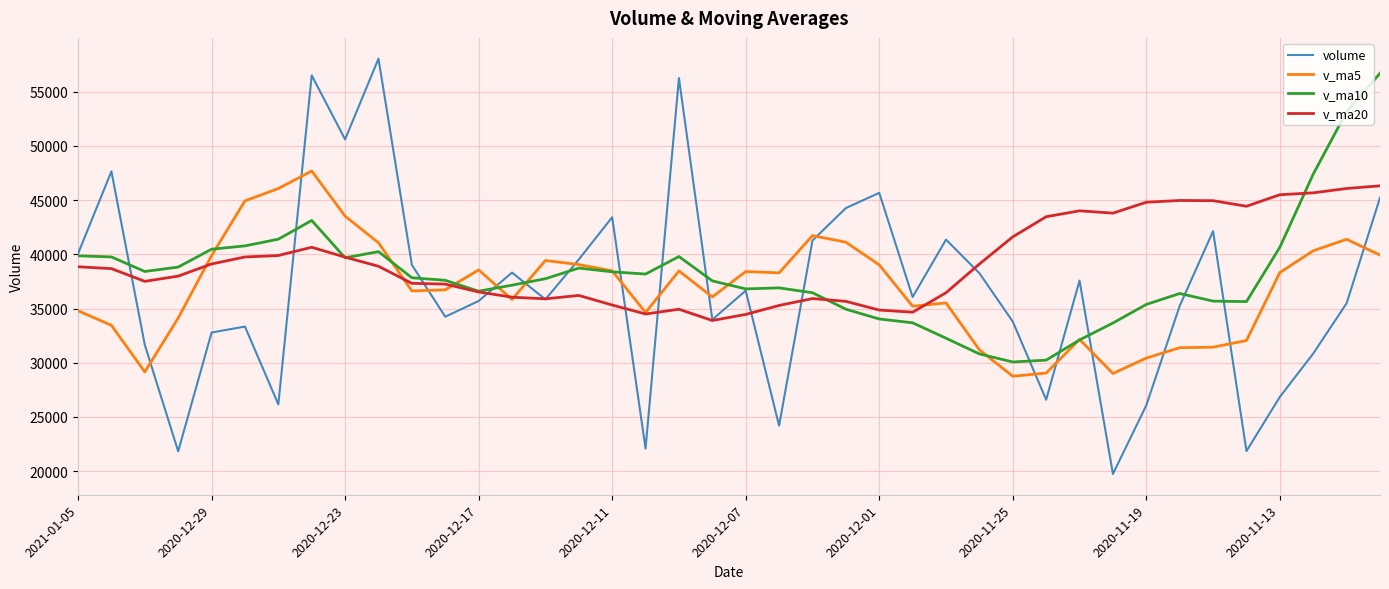

What is the minimum value shown in the chart?

19733.0